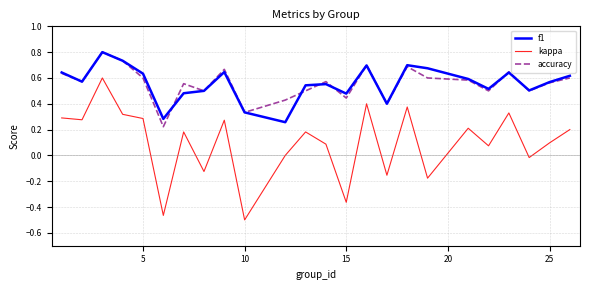

True or false: kappa and f1 intersect in this chart.

False